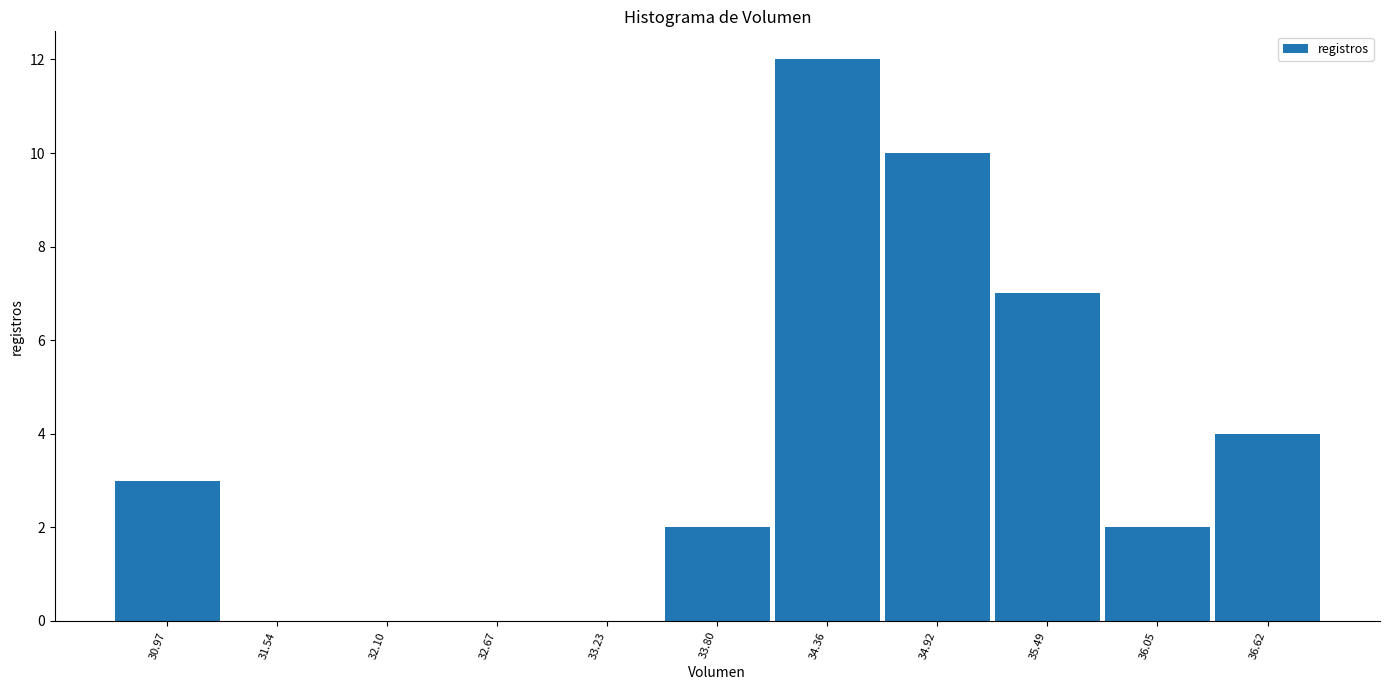

Which range on the x-axis has the tallest bar?

34.1 to 34.6